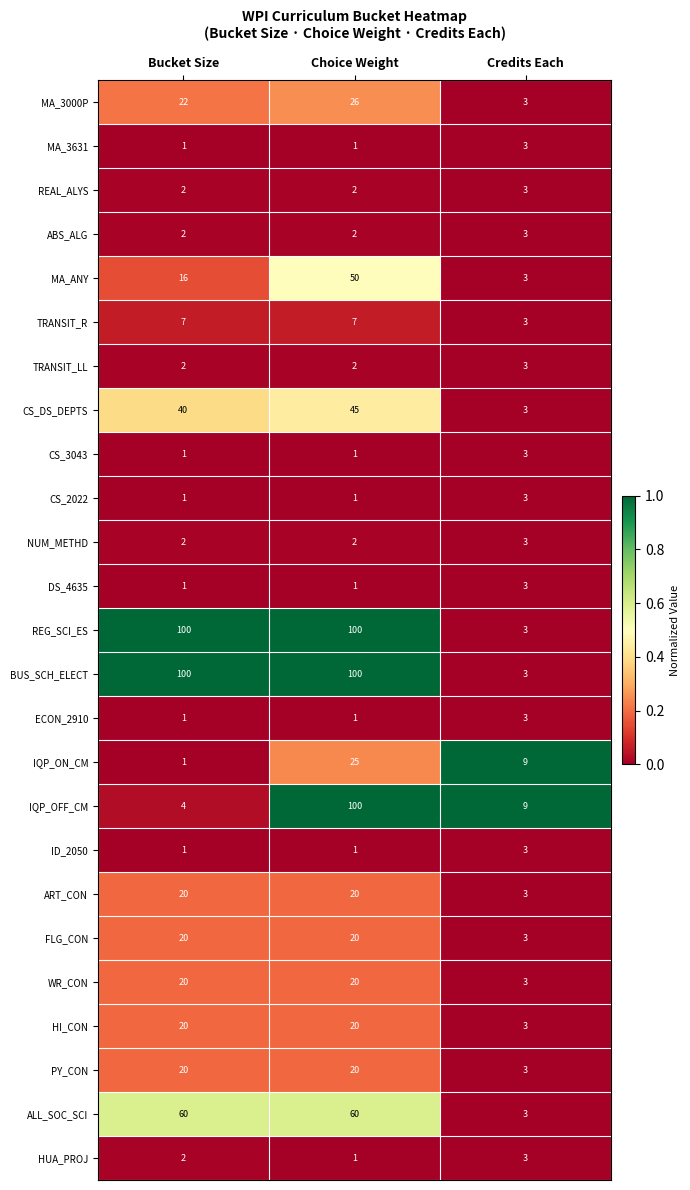

What is the sum of all NUM_METHD values?

7